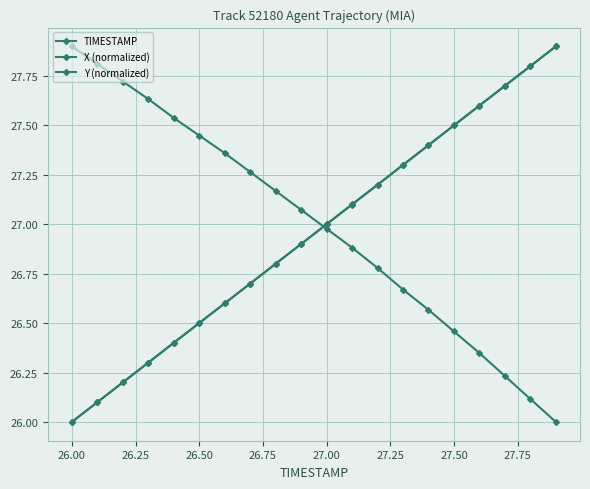

Does the chart have visible grid lines?

Yes